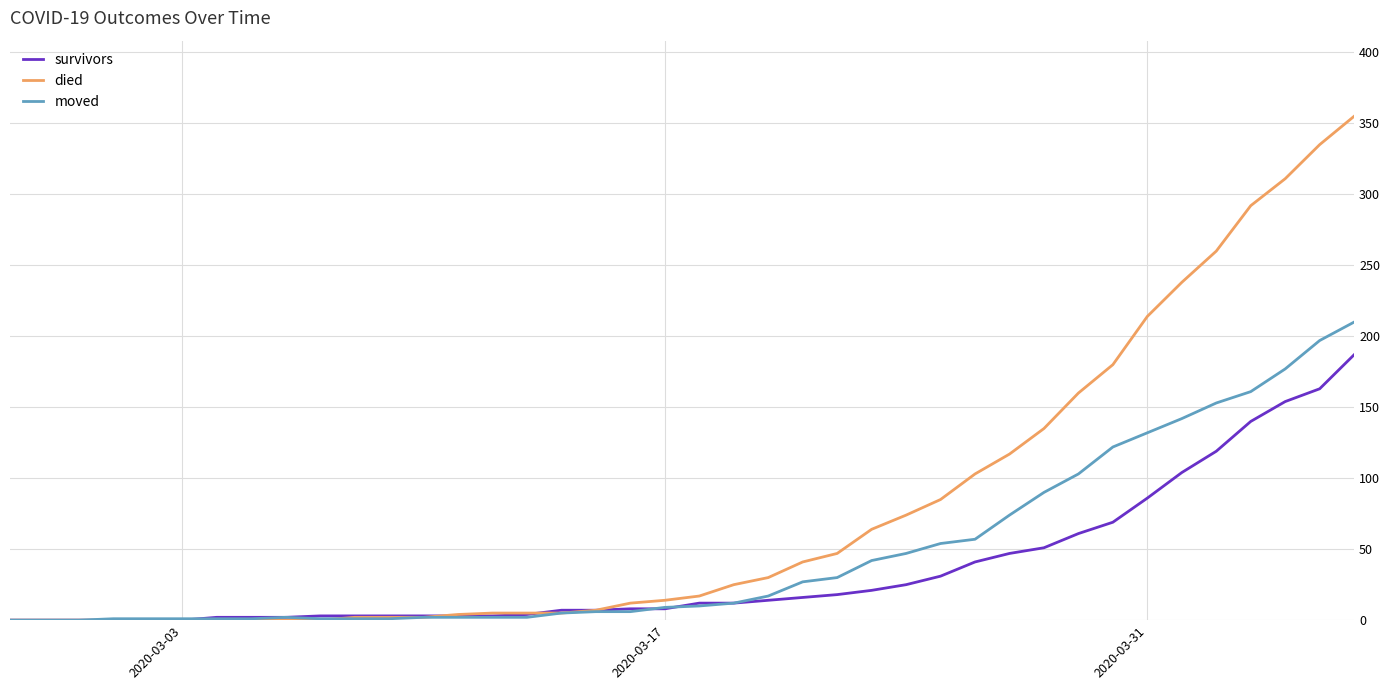

Which series has the largest total across all categories?

died